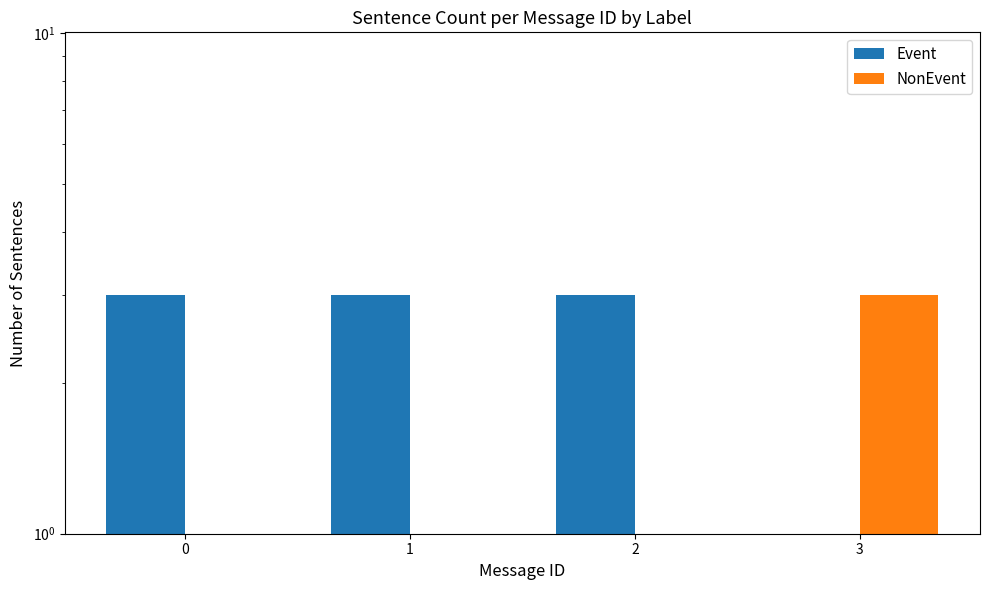

What is the value of the Event bar at the 3rd from the left?

3.0